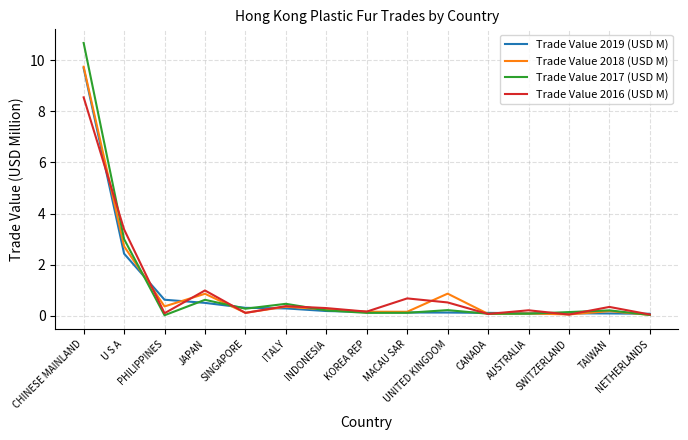

Which series has the largest range (max minus min)?

Trade Value 2017 (USD M)